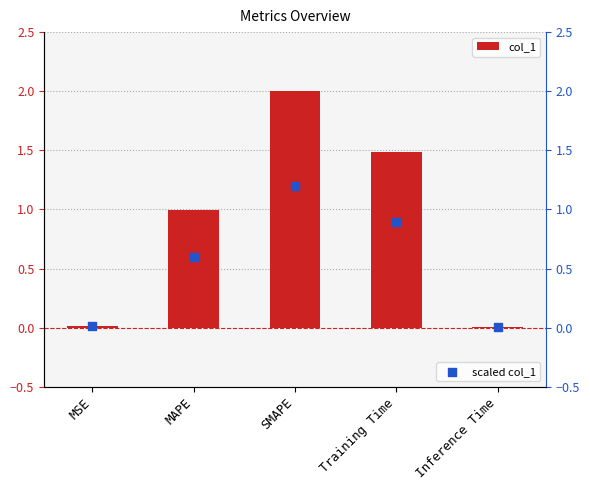

What is the total value across all series at MAPE?

1.6